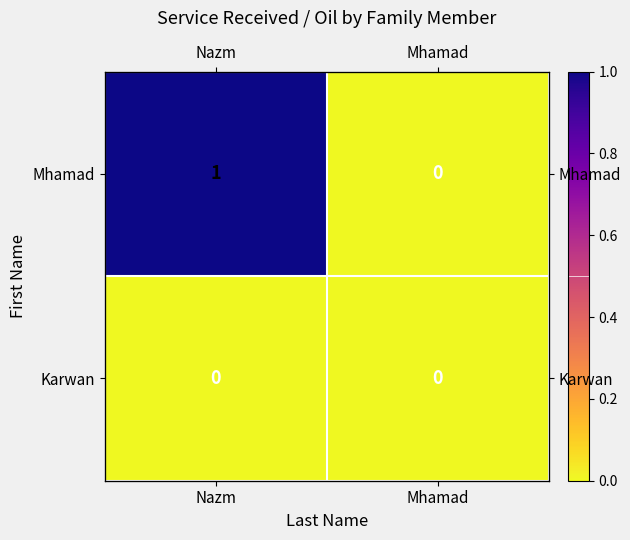

The value of Karwan at Nazm is 0. True or false?

True